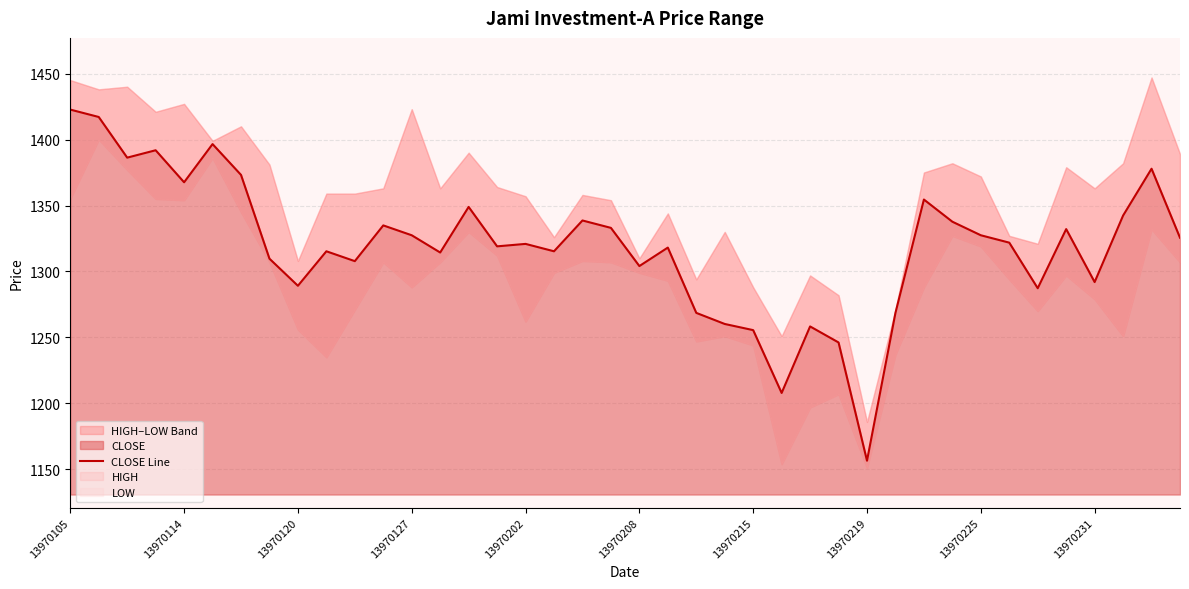

What is the minimum value for CLOSE?

1156.6